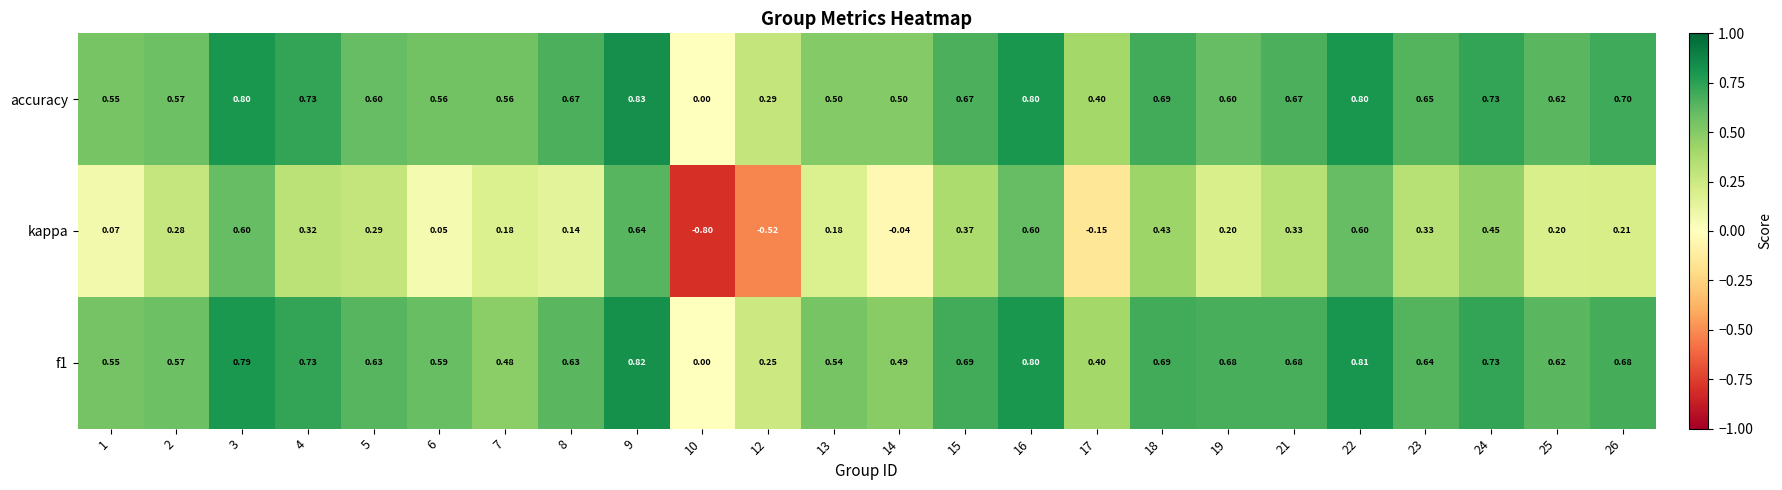

Which series has the largest range (max minus min)?

kappa